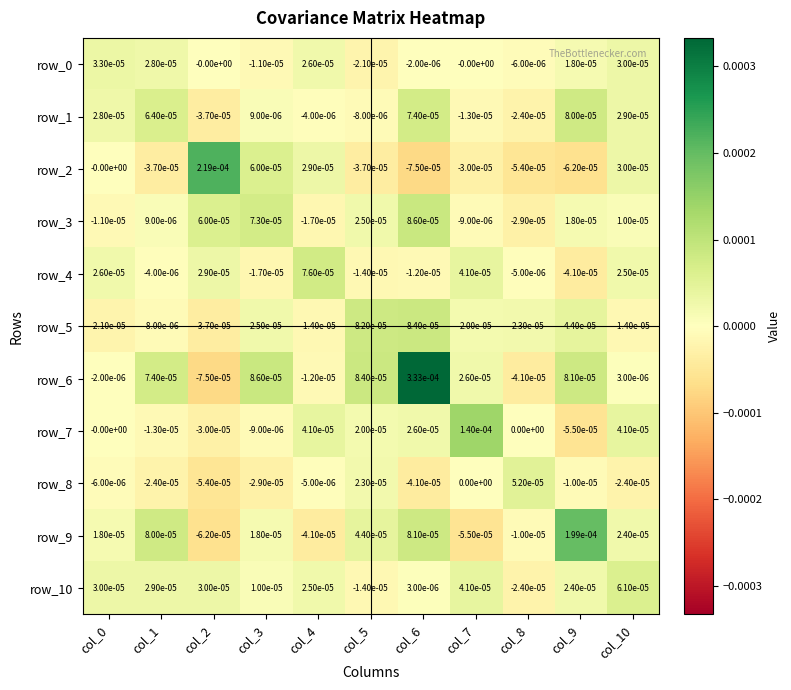

True or false: row_4 has a value of 0.0 at col_0.

True